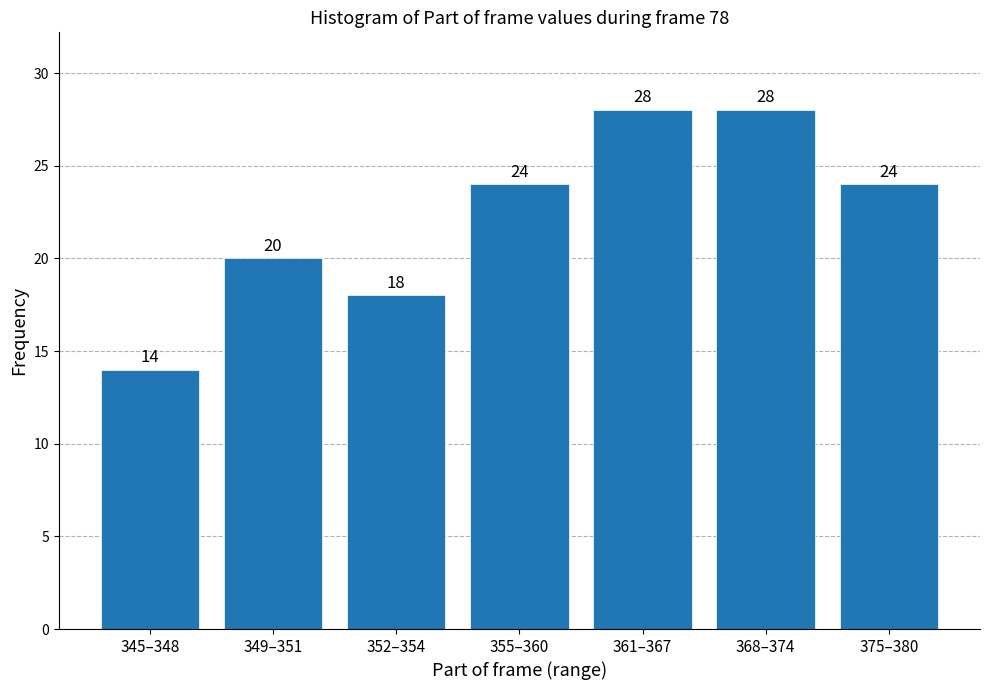

Reading left to right, what are all the values shown in this chart?

345–348=14	349–351=20	352–354=18	355–360=24	361–367=28	368–374=28	375–380=24